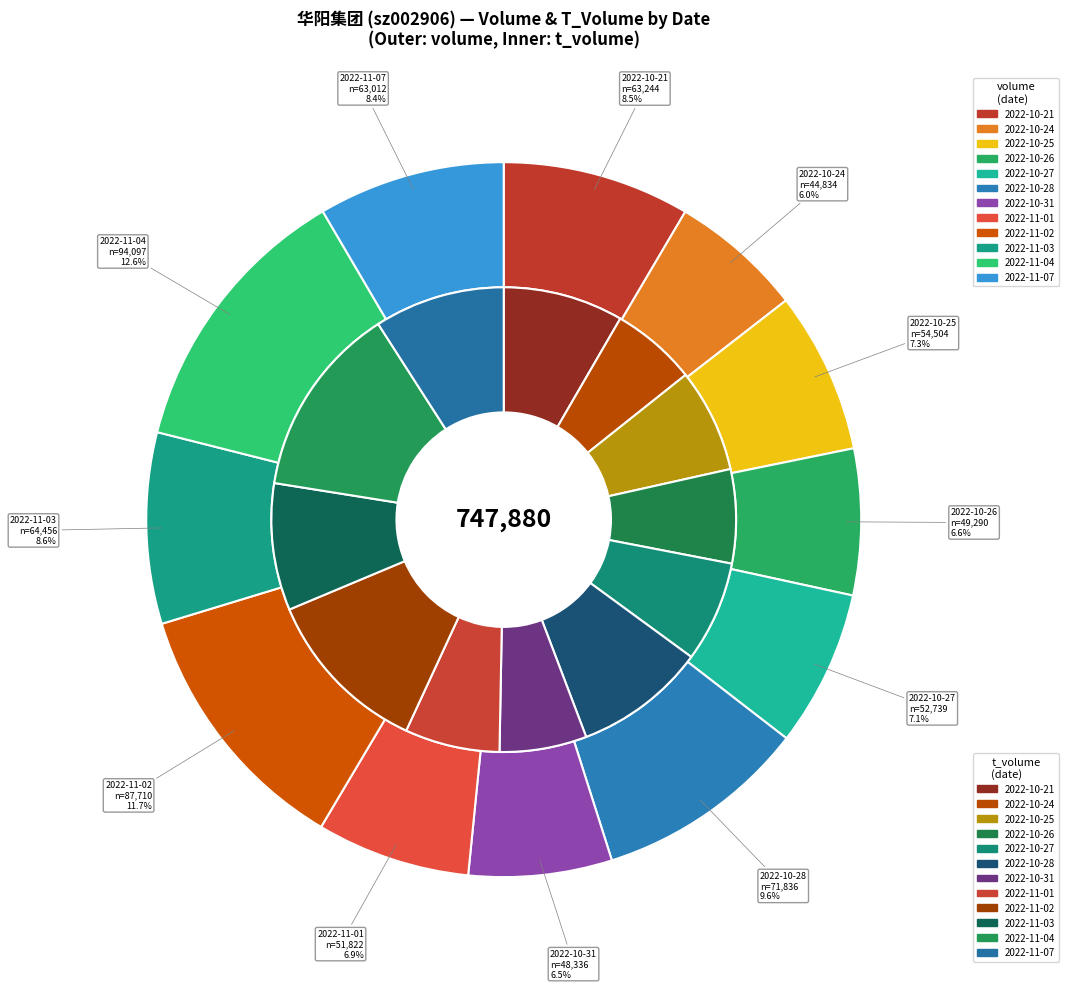

To the nearest percent, what is the difference between the largest and smallest slice percentages?

7%